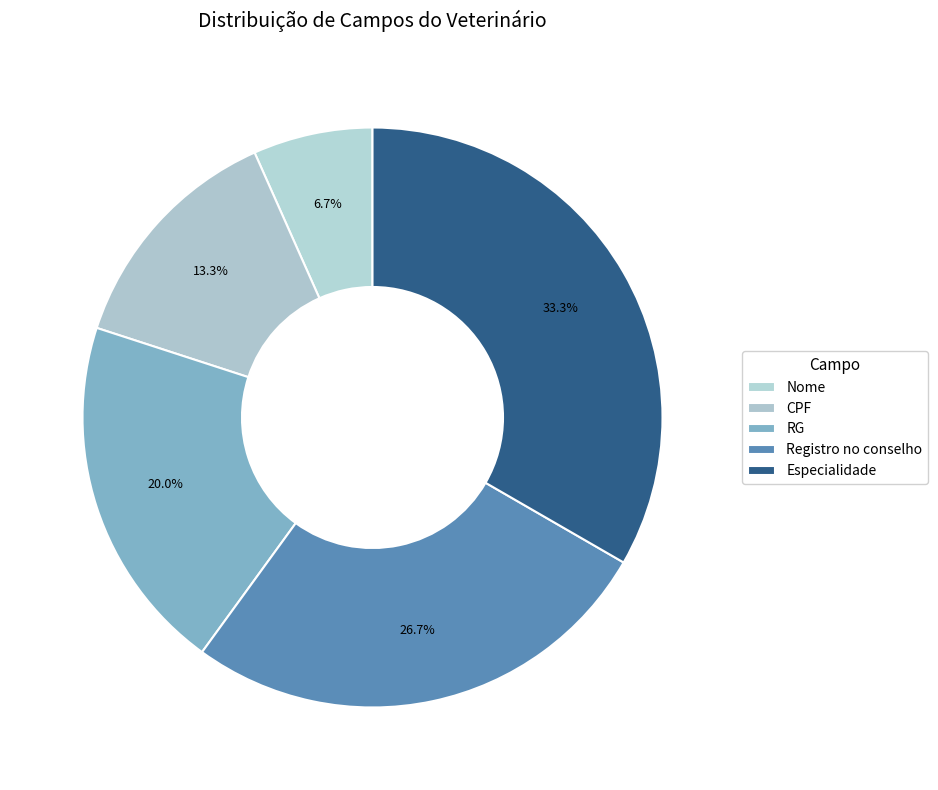

How many segments does this pie chart have?

5